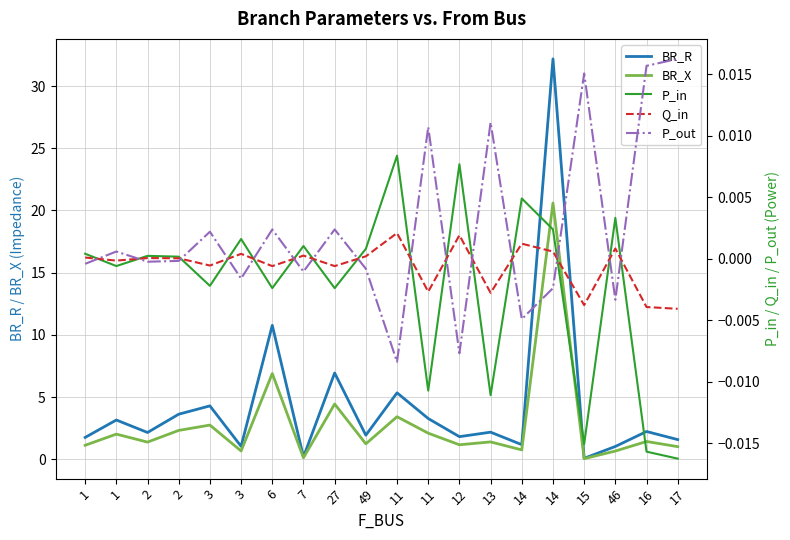

Where do P_out and P_in first cross each other?

1 and 1